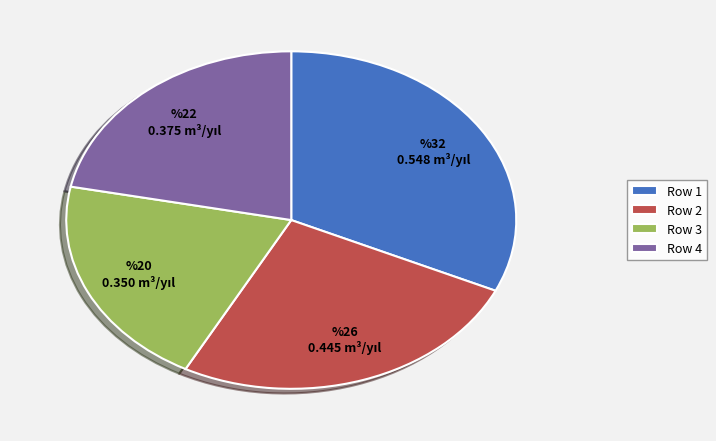

What is the largest slice in the pie chart?

Row 1